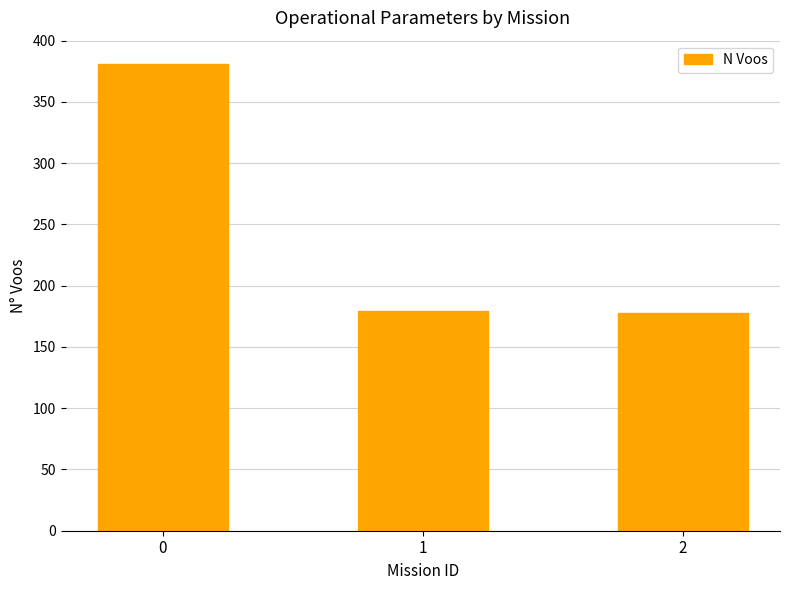

Approximately how many times larger is the value at 0 compared to 2?

2.1